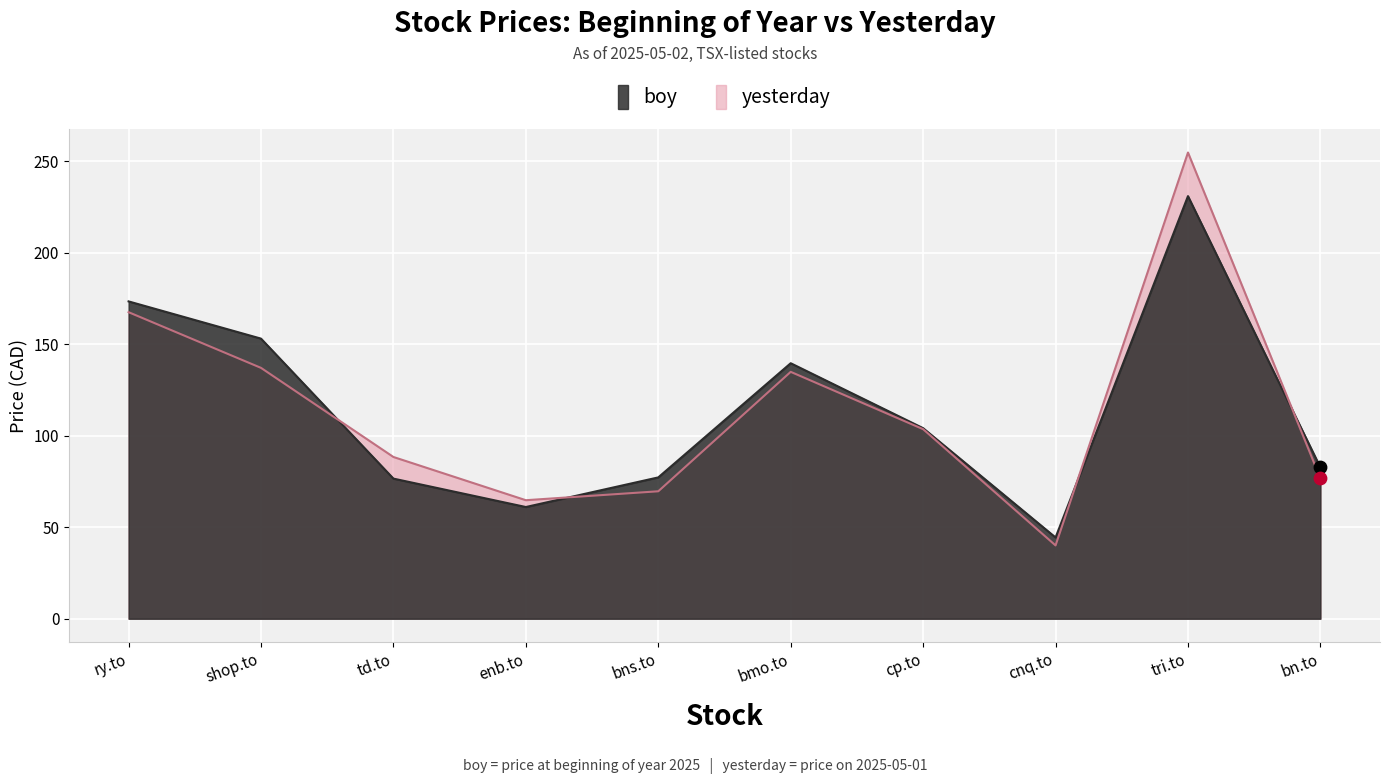

Which series has the largest Y range (max minus min)?

yesterday